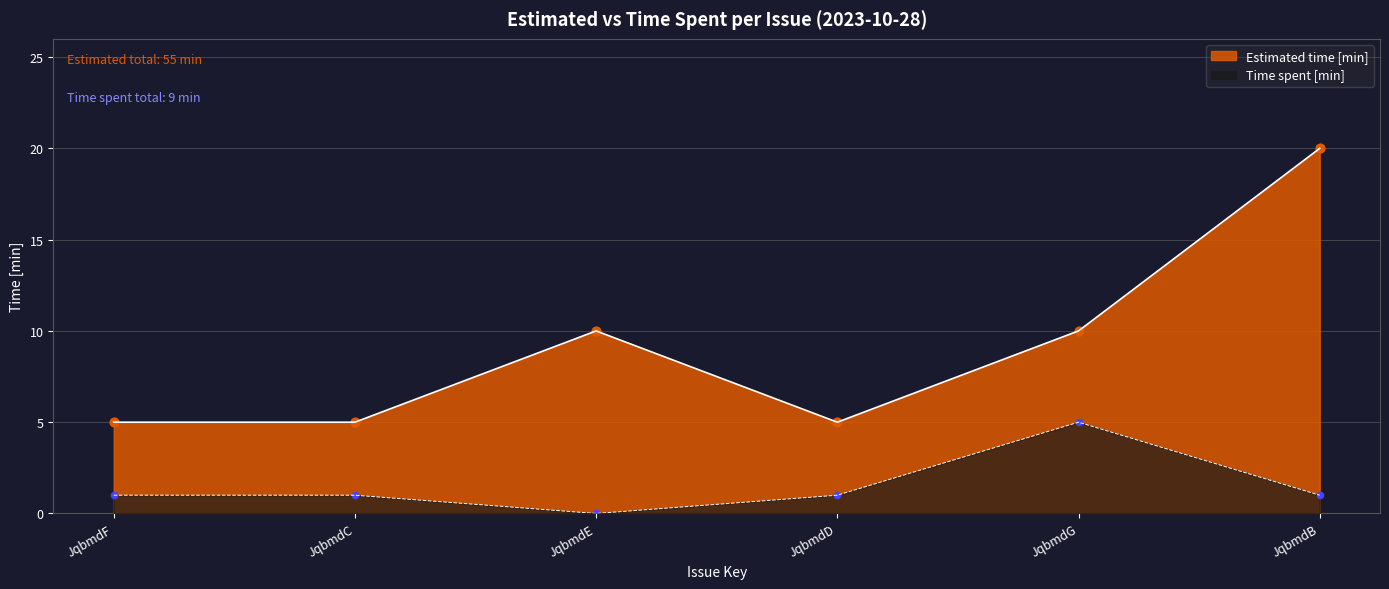

What is the total value across all series at JqbmdG?

15